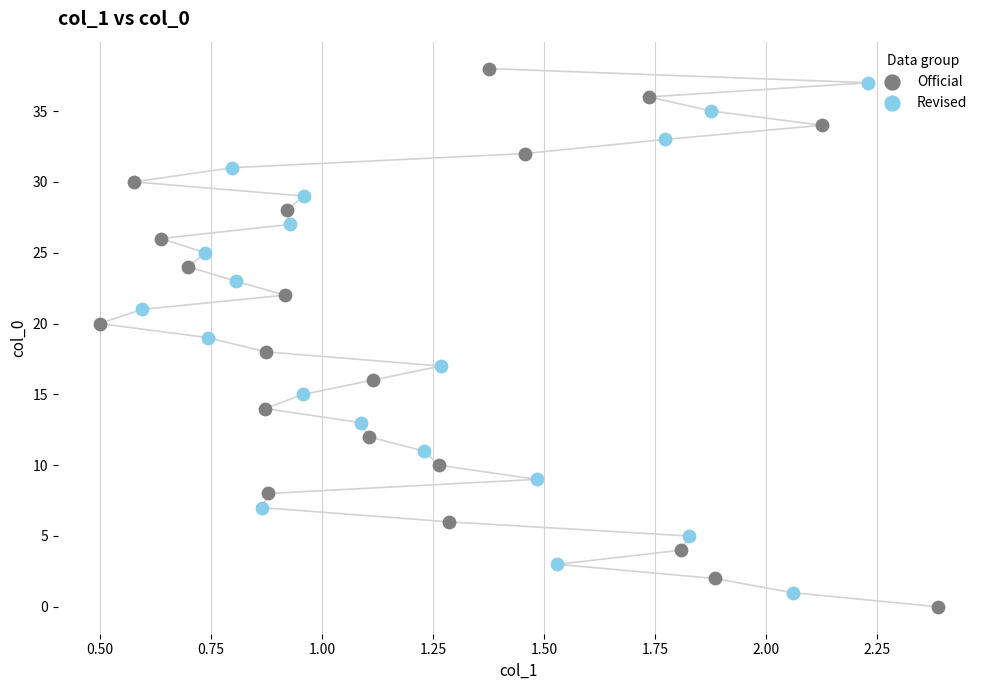

Which series contains the lowest Y value?

Official